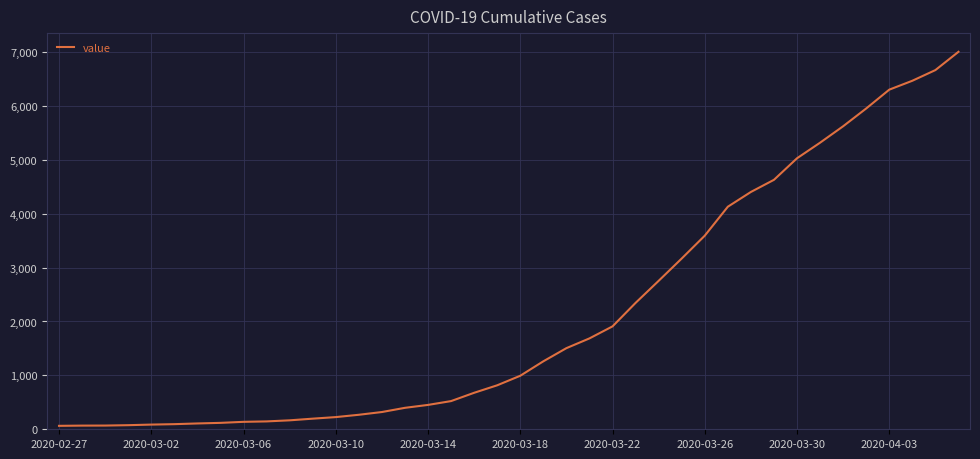

What is the sum of all values?

85740